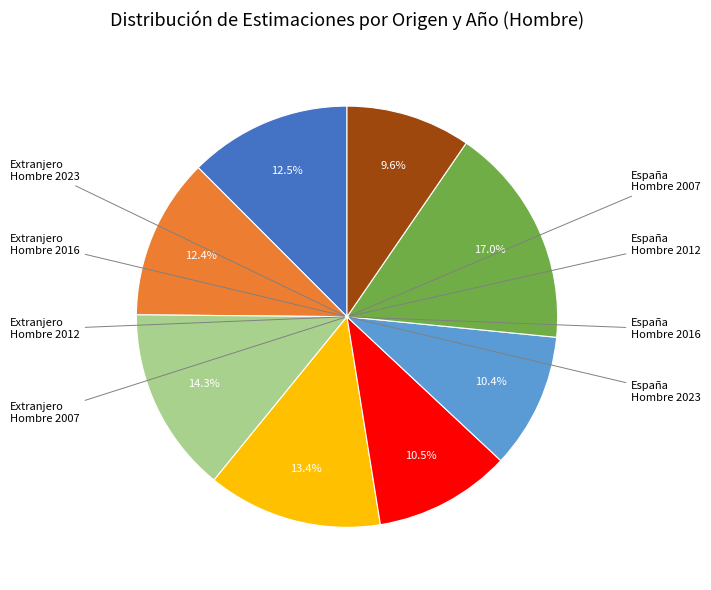

Is there a majority slice in this chart?

No